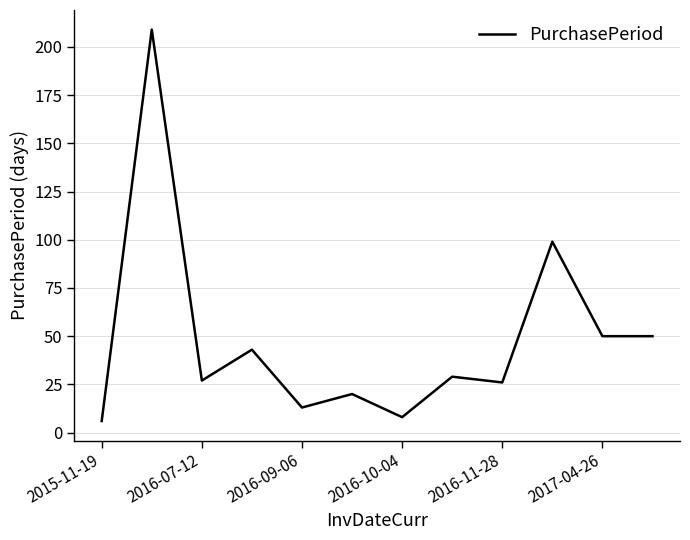

What is the minimum value shown in the chart?

6